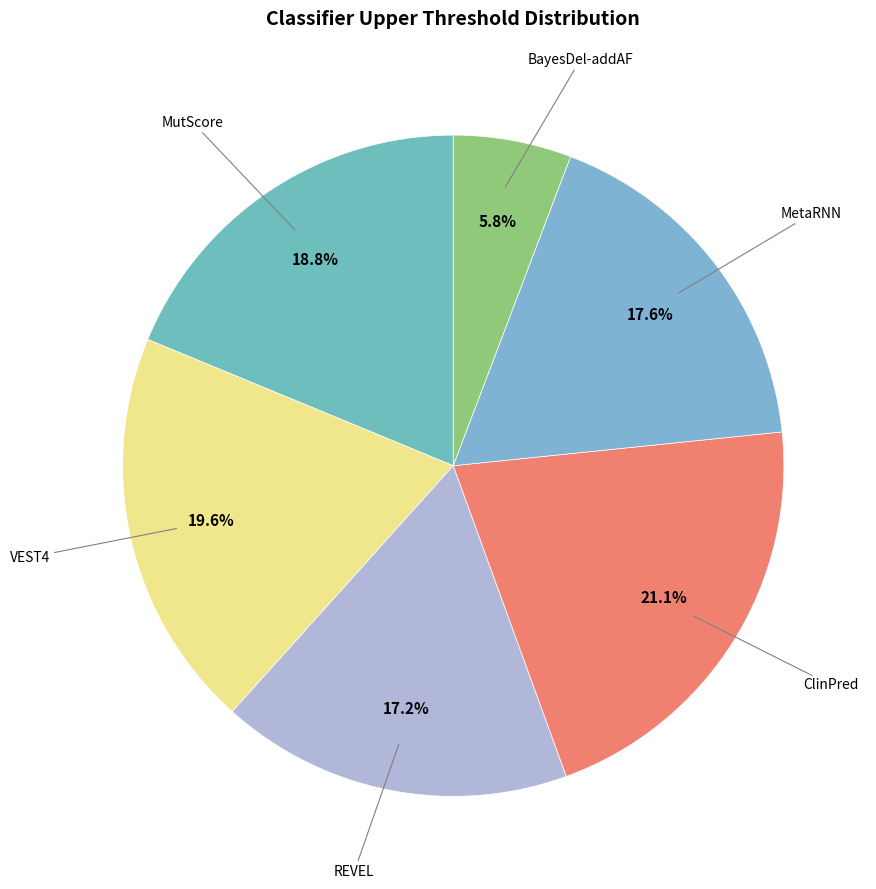

How many slices are in this pie chart?

6